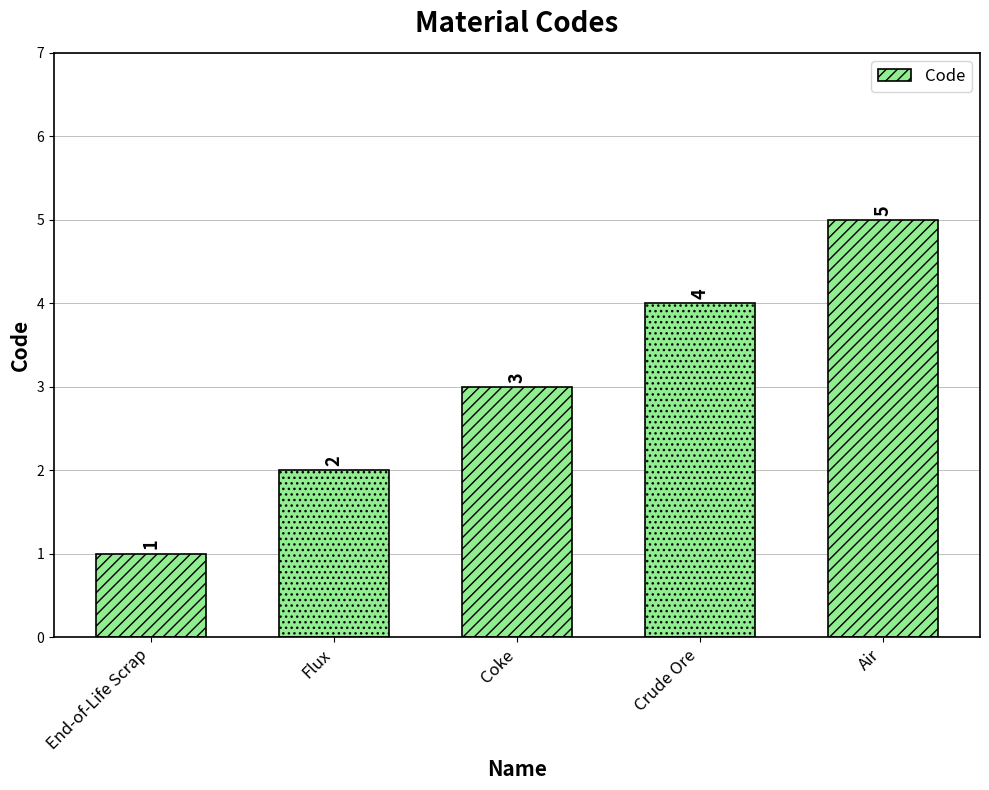

What is the sum of the values at End-of-Life Scrap and Air?

6